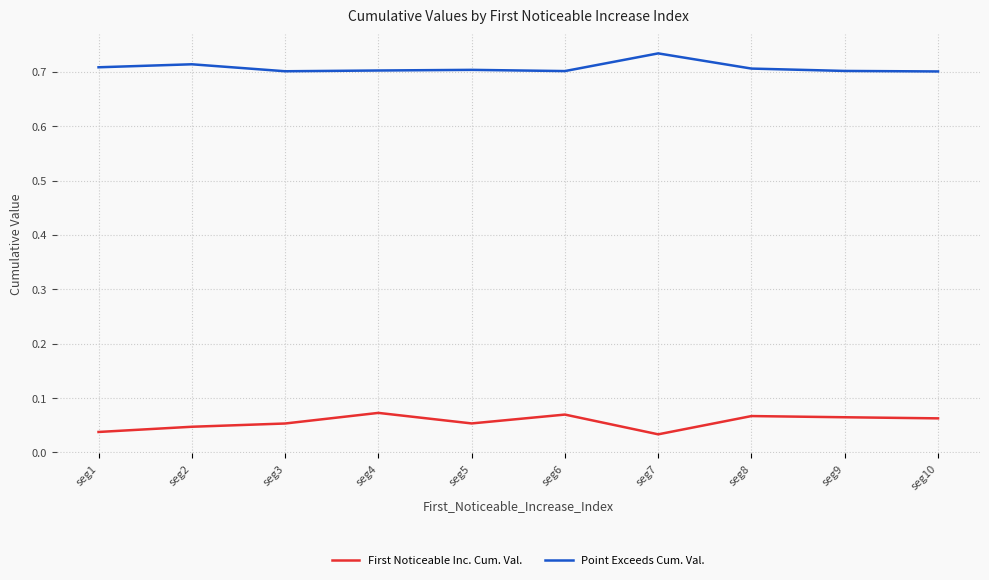

List the series in order of their overall mean, lowest first.

First Noticeable Inc. Cum. Val., Point Exceeds Cum. Val.